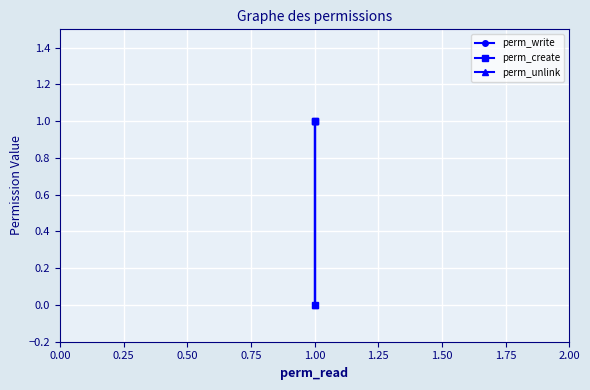

How many lines are shown in the chart?

3